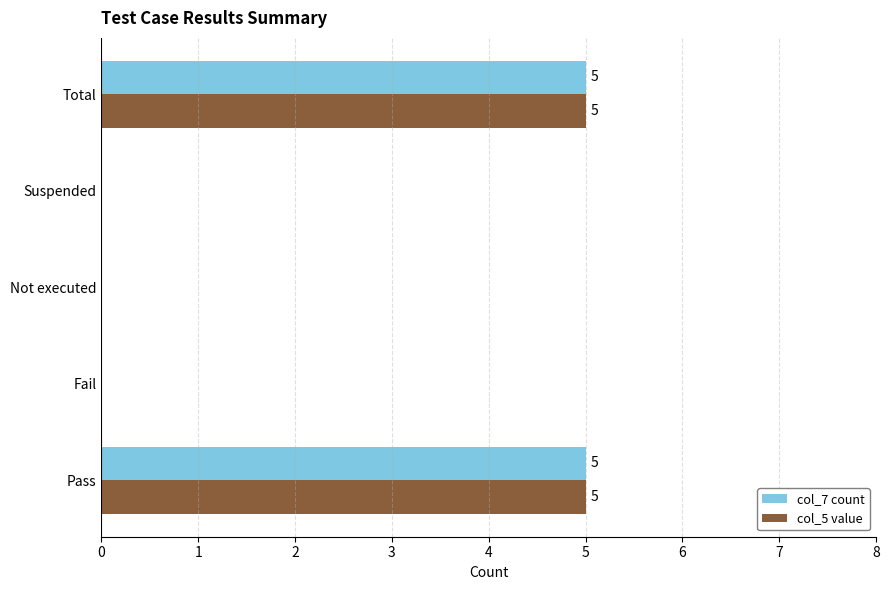

What is the greatest value displayed?

5